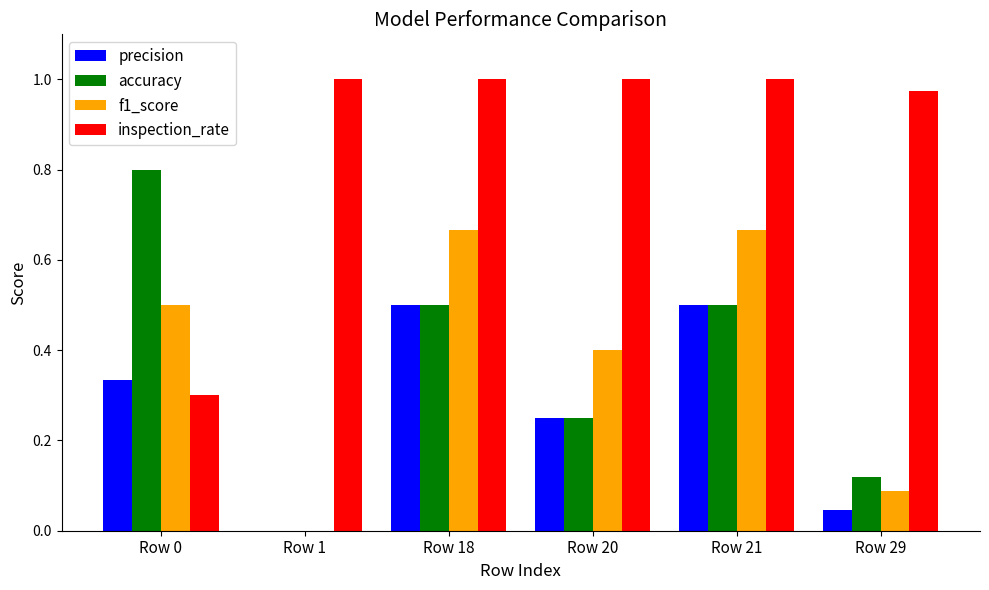

Does the chart contain stacked bars?

No